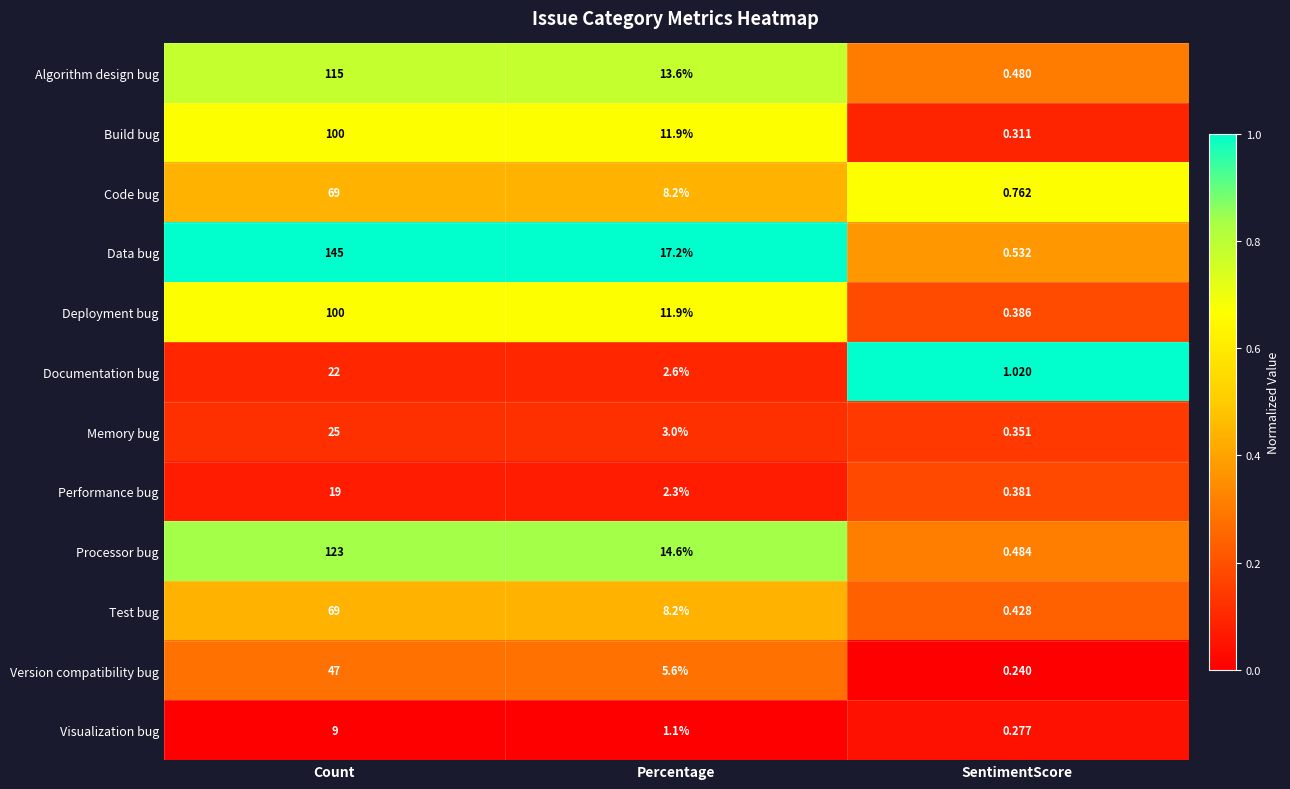

Which series has the widest spread of values?

Data bug